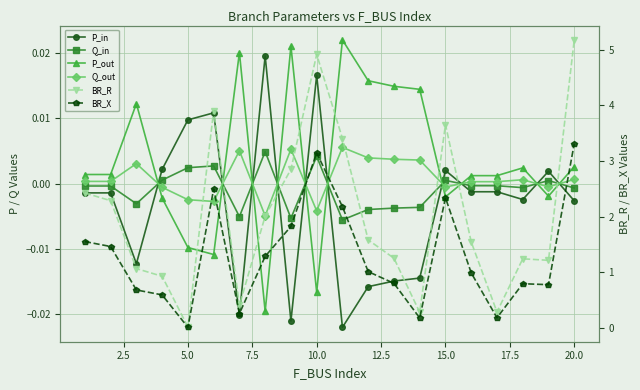

How many negative values does the P_in series have?

13